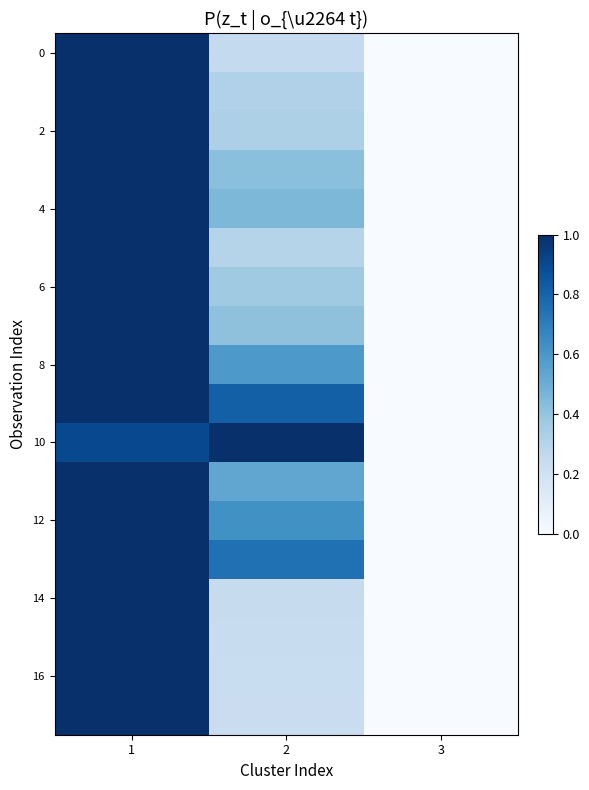

Which series has the largest total across all categories?

10